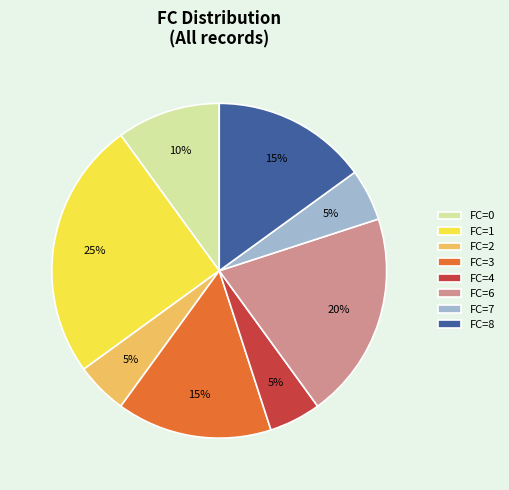

Does any single category account for the majority?

No